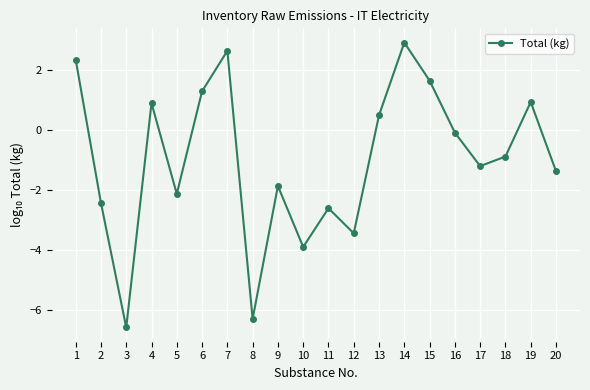

The value at 18 is -0.9. True or false?

True